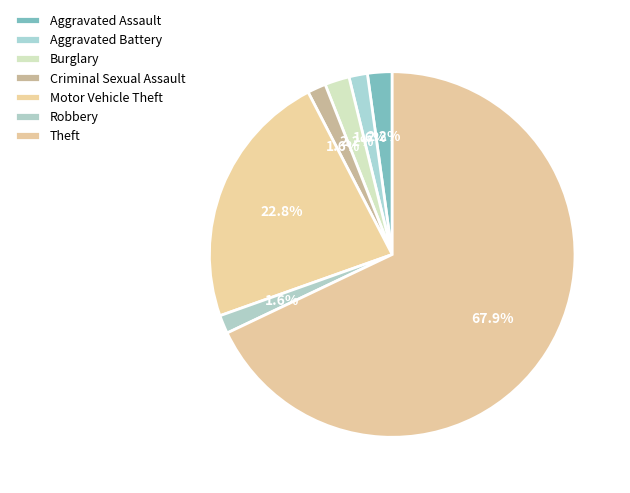

True or false: Aggravated Assault accounts for 1% of the total.

False